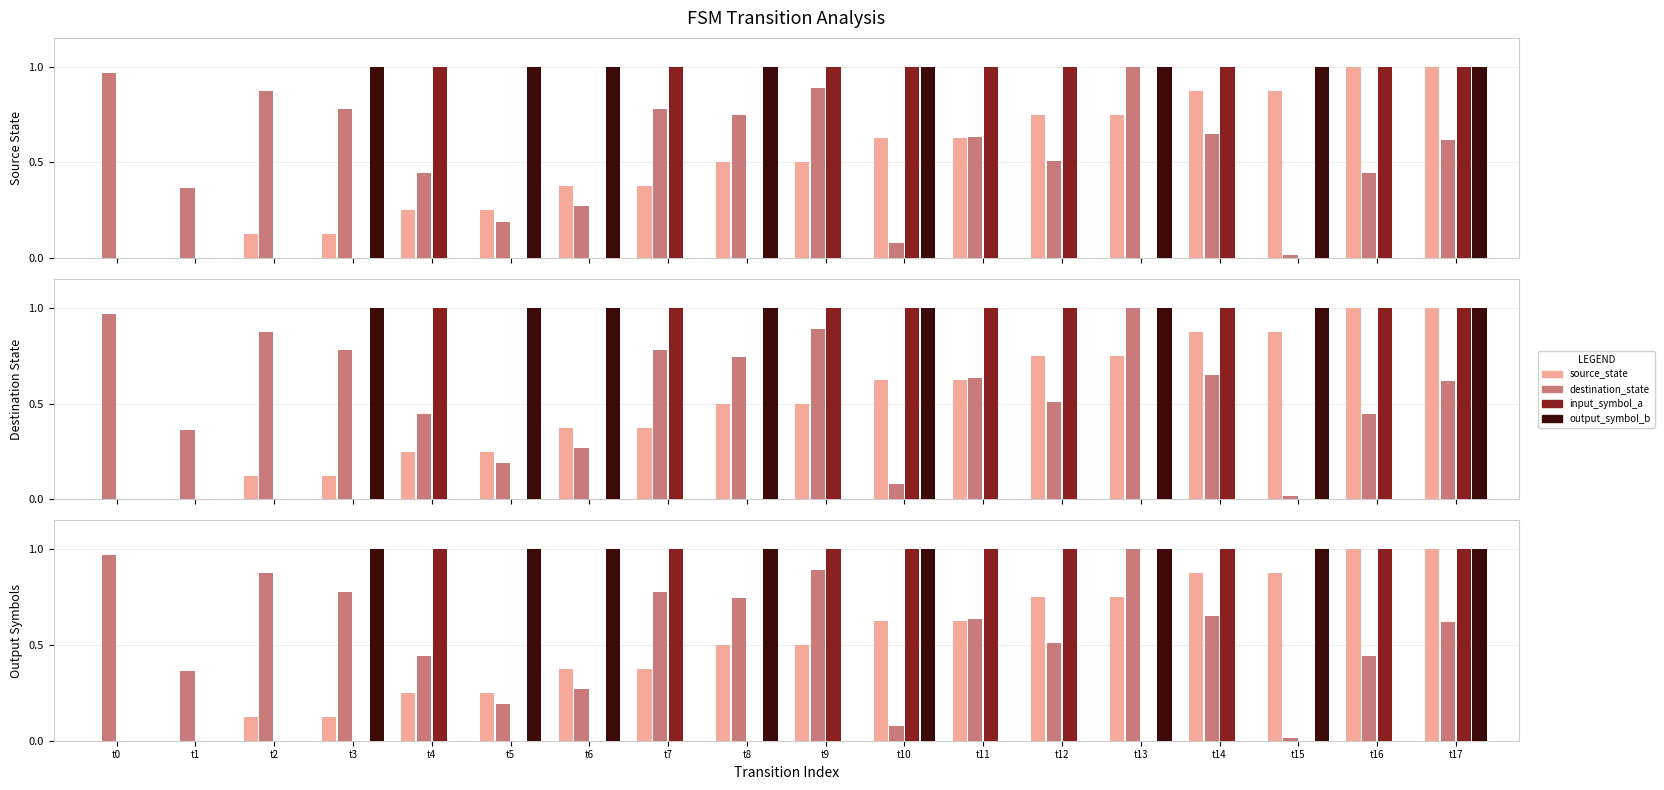

What is the sum of the output_symbol_b values at t10 and t14?

1.0